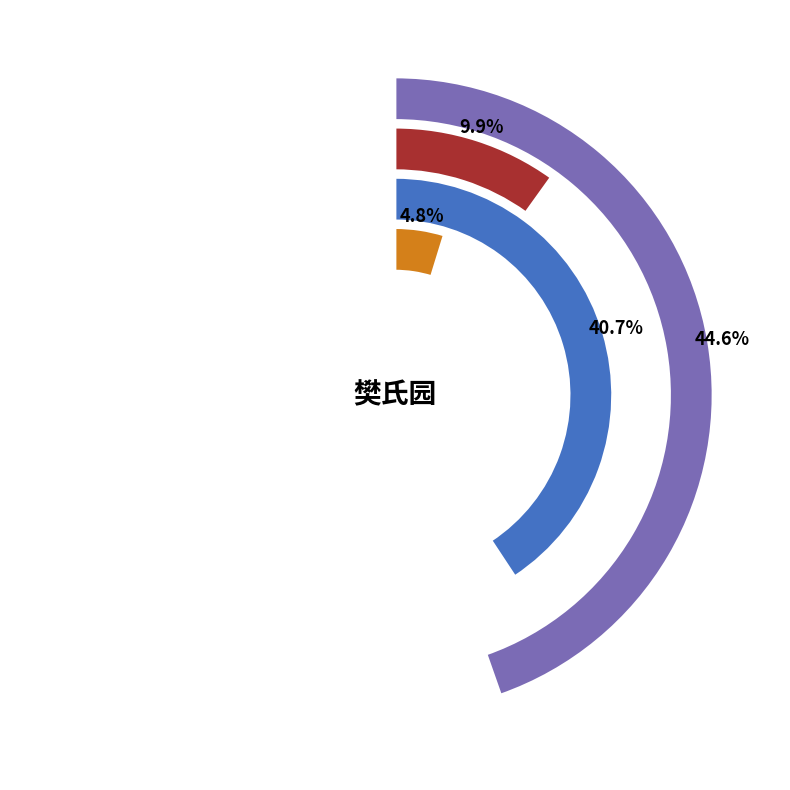

Is the sum of 赋樊氏园双花 and 同朱表臣及诸君游樊氏园 greater than half?

No